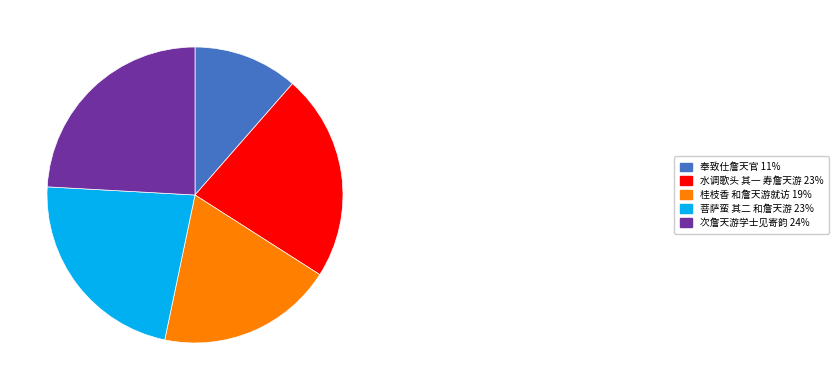

Does any single category account for the majority?

No